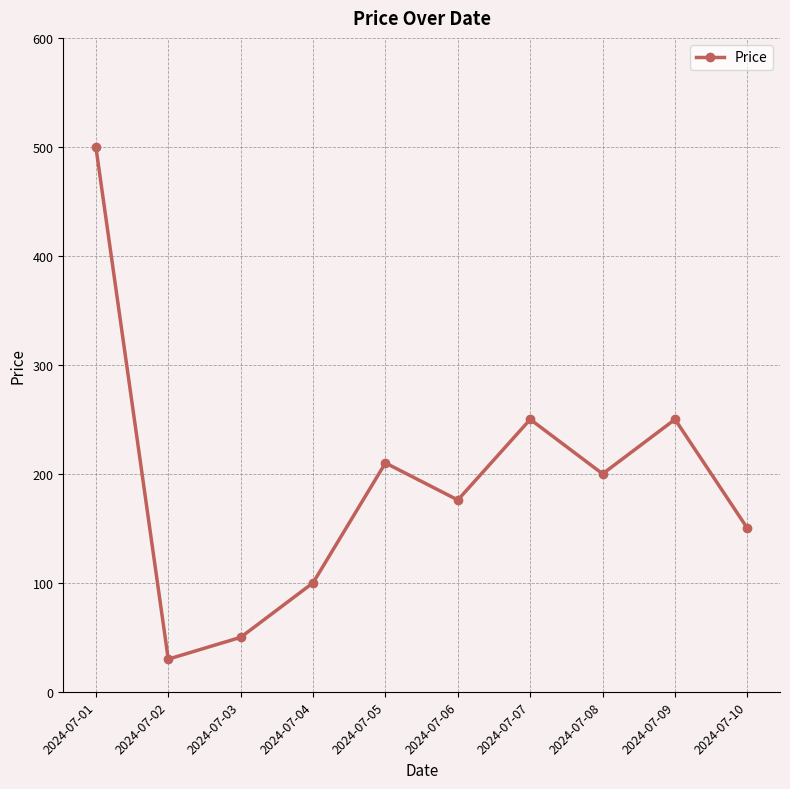

Reading left to right, list all the values displayed in this chart.

500	30	50	100	210	176	250	200	250	150